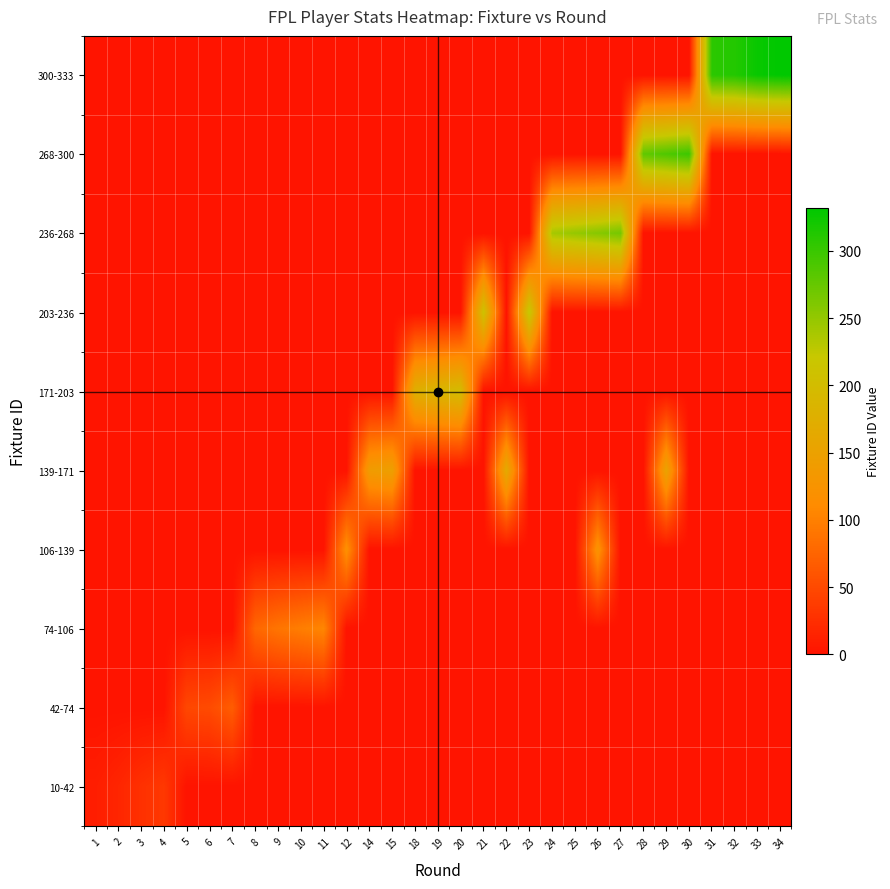

How many series are shown in this chart?

10